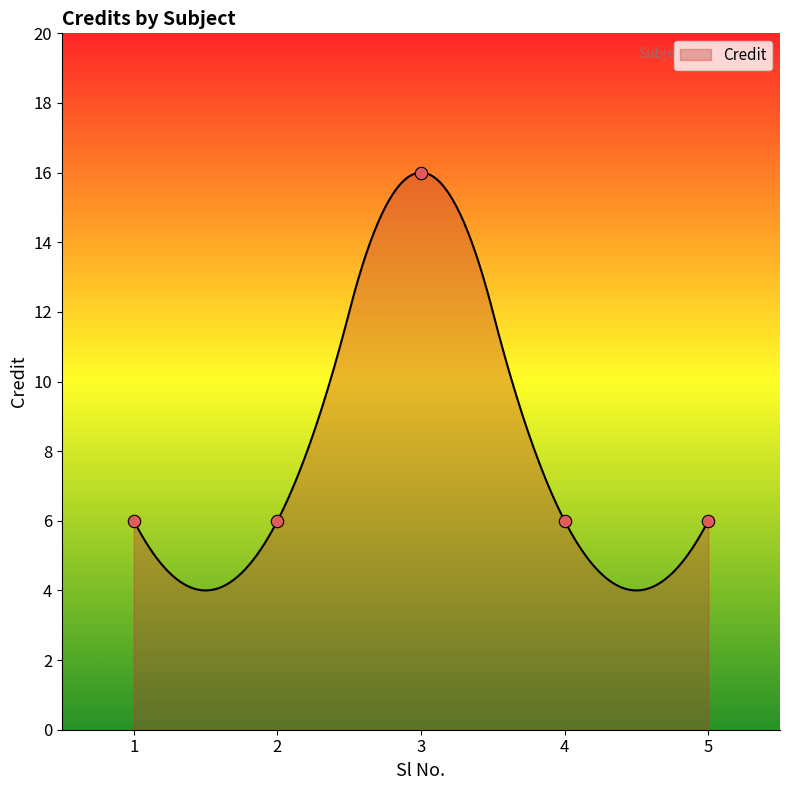

What is the change in value from 3 to 5?

-10